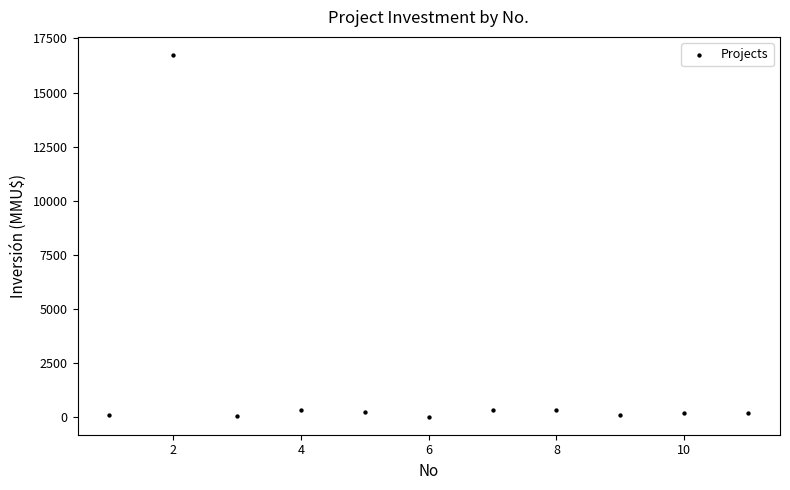

What is the average X value?

6